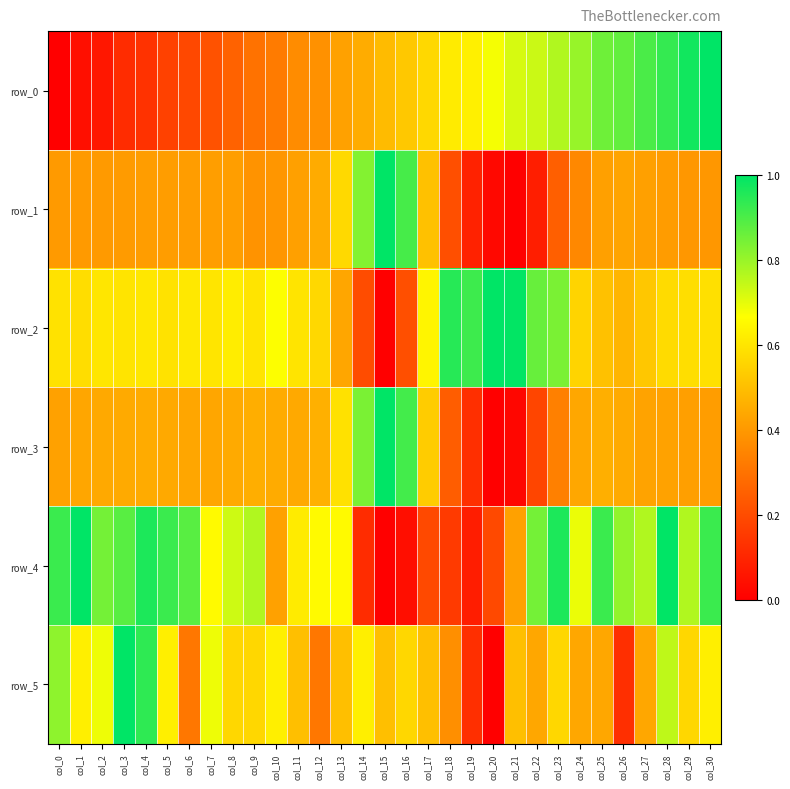

Reading left to right, what are all the values shown in this chart?

row_0: col_0=0.0	col_1=0.0	col_2=0.1	col_3=0.1	col_4=0.1	col_5=0.2	col_6=0.2	col_7=0.2	col_8=0.3	col_9=0.3	col_10=0.3	col_11=0.4	col_12=0.4	col_13=0.4	col_14=0.5	col_15=0.5	col_16=0.5	col_17=0.6	col_18=0.6	col_19=0.6	col_20=0.7	col_21=0.7	col_22=0.7	col_23=0.8	col_24=0.8	col_25=0.9	col_26=0.9	col_27=0.9	col_28=0.9	col_29=1.0	col_30=1.0
row_1: col_0=0.4	col_1=0.4	col_2=0.4	col_3=0.4	col_4=0.4	col_5=0.4	col_6=0.4	col_7=0.4	col_8=0.4	col_9=0.4	col_10=0.4	col_11=0.4	col_12=0.4	col_13=0.6	col_14=0.8	col_15=1.0	col_16=0.9	col_17=0.5	col_18=0.2	col_19=0.1	col_20=0.0	col_21=0.0	col_22=0.1	col_23=0.3	col_24=0.4	col_25=0.4	col_26=0.4	col_27=0.4	col_28=0.4	col_29=0.4	col_30=0.4
row_2: col_0=0.6	col_1=0.6	col_2=0.6	col_3=0.6	col_4=0.6	col_5=0.6	col_6=0.6	col_7=0.6	col_8=0.6	col_9=0.6	col_10=0.7	col_11=0.6	col_12=0.6	col_13=0.4	col_14=0.2	col_15=0.0	col_16=0.2	col_17=0.6	col_18=0.9	col_19=0.9	col_20=1.0	col_21=1.0	col_22=0.9	col_23=0.8	col_24=0.6	col_25=0.5	col_26=0.5	col_27=0.5	col_28=0.6	col_29=0.6	col_30=0.6
row_3: col_0=0.4	col_1=0.4	col_2=0.4	col_3=0.4	col_4=0.4	col_5=0.4	col_6=0.4	col_7=0.4	col_8=0.4	col_9=0.5	col_10=0.4	col_11=0.4	col_12=0.5	col_13=0.6	col_14=0.8	col_15=1.0	col_16=0.9	col_17=0.5	col_18=0.2	col_19=0.1	col_20=0.0	col_21=0.0	col_22=0.2	col_23=0.3	col_24=0.4	col_25=0.5	col_26=0.4	col_27=0.4	col_28=0.4	col_29=0.4	col_30=0.4
row_4: col_0=0.9	col_1=1.0	col_2=0.8	col_3=0.9	col_4=1.0	col_5=0.9	col_6=0.9	col_7=0.7	col_8=0.7	col_9=0.8	col_10=0.4	col_11=0.6	col_12=0.7	col_13=0.7	col_14=0.1	col_15=0.0	col_16=0.0	col_17=0.2	col_18=0.2	col_19=0.1	col_20=0.2	col_21=0.4	col_22=0.8	col_23=1.0	col_24=0.7	col_25=0.9	col_26=0.8	col_27=0.8	col_28=1.0	col_29=0.8	col_30=0.9
row_5: col_0=0.8	col_1=0.6	col_2=0.7	col_3=1.0	col_4=0.9	col_5=0.6	col_6=0.3	col_7=0.7	col_8=0.6	col_9=0.6	col_10=0.6	col_11=0.5	col_12=0.3	col_13=0.5	col_14=0.6	col_15=0.5	col_16=0.6	col_17=0.5	col_18=0.4	col_19=0.1	col_20=0.0	col_21=0.5	col_22=0.4	col_23=0.6	col_24=0.4	col_25=0.4	col_26=0.1	col_27=0.4	col_28=0.8	col_29=0.6	col_30=0.6